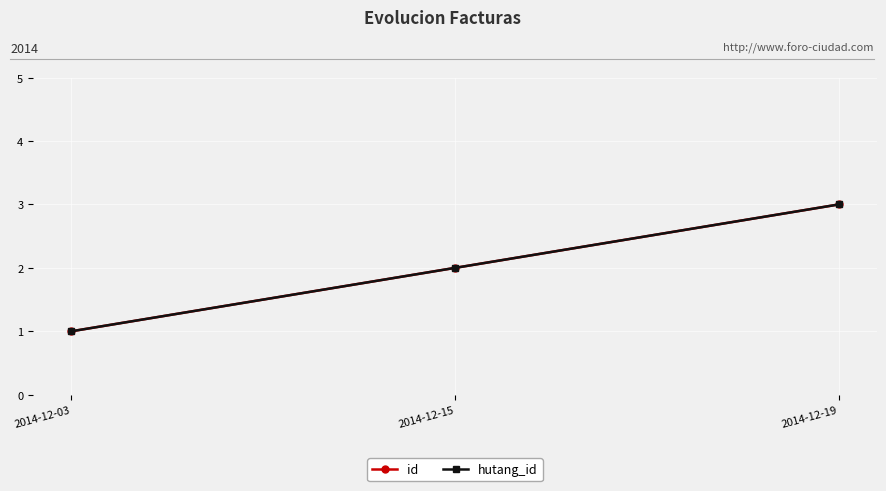

Which series has the widest spread of values?

id